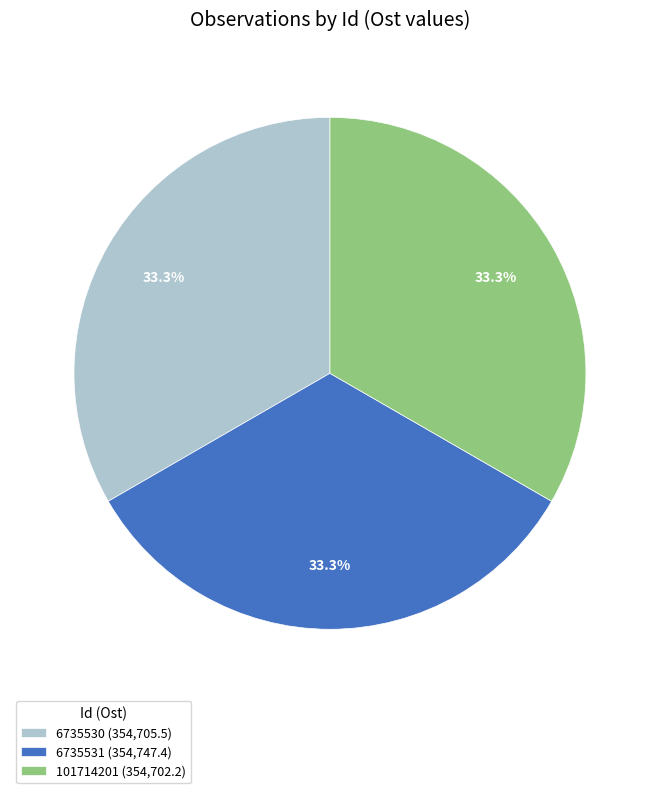

Is it true that 6735530 is 33% of the pie?

True